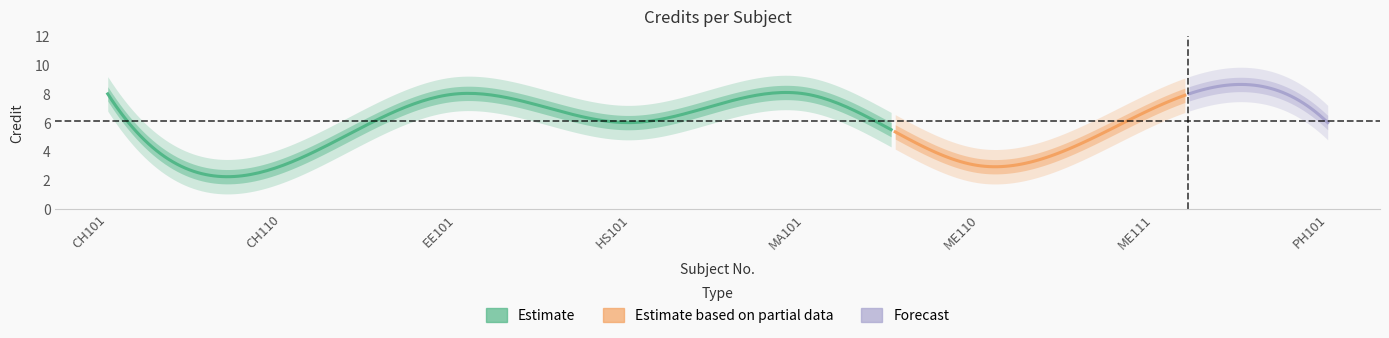

Where does the data first go above 7?

CH101